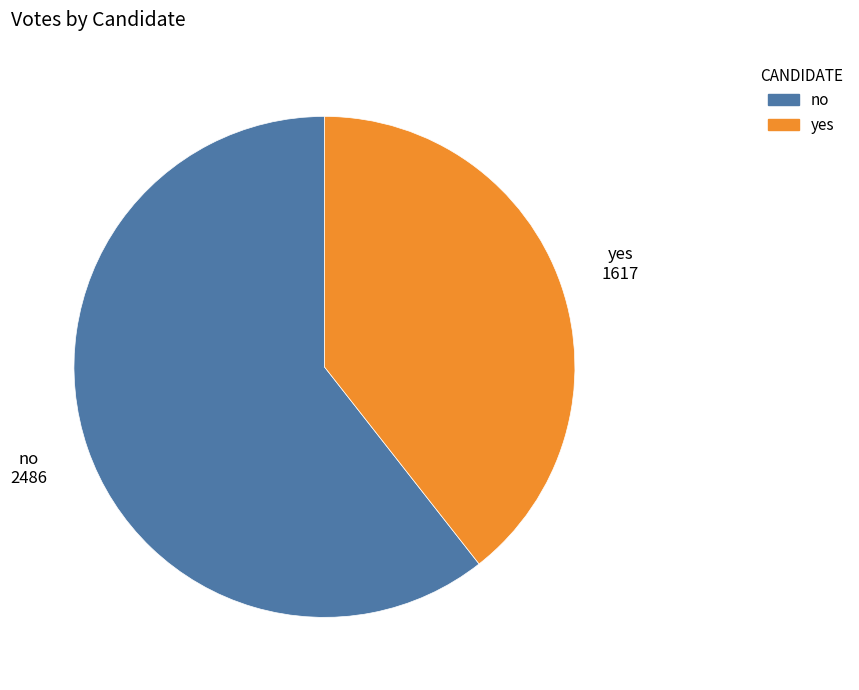

Do yes and no together represent more than half of the pie?

Yes